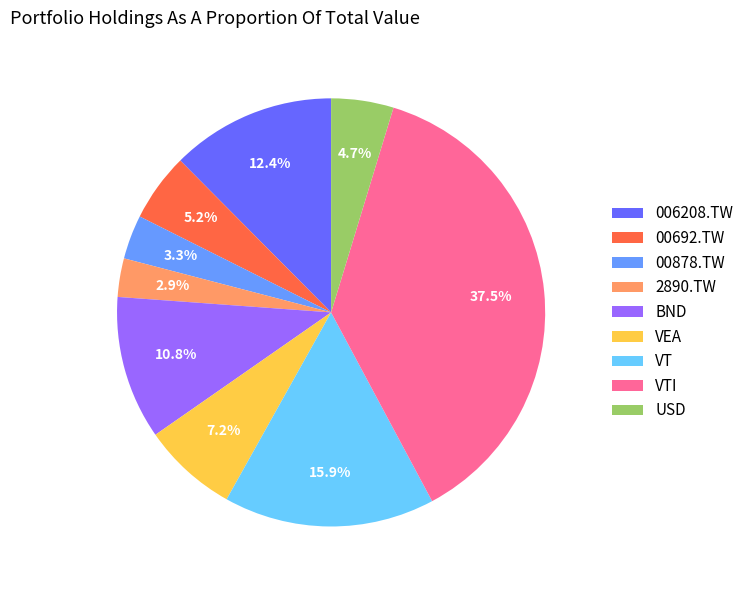

True or false: VT accounts for 1% of the total.

False